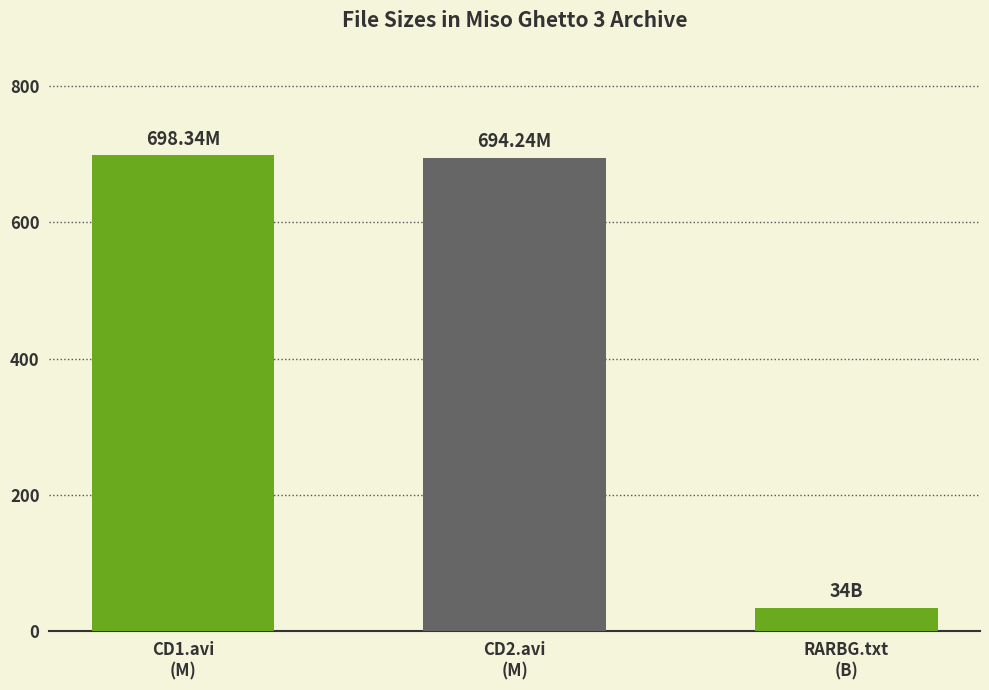

Reading right to left, what are all the values shown in this chart?

34.0	694.2	698.3